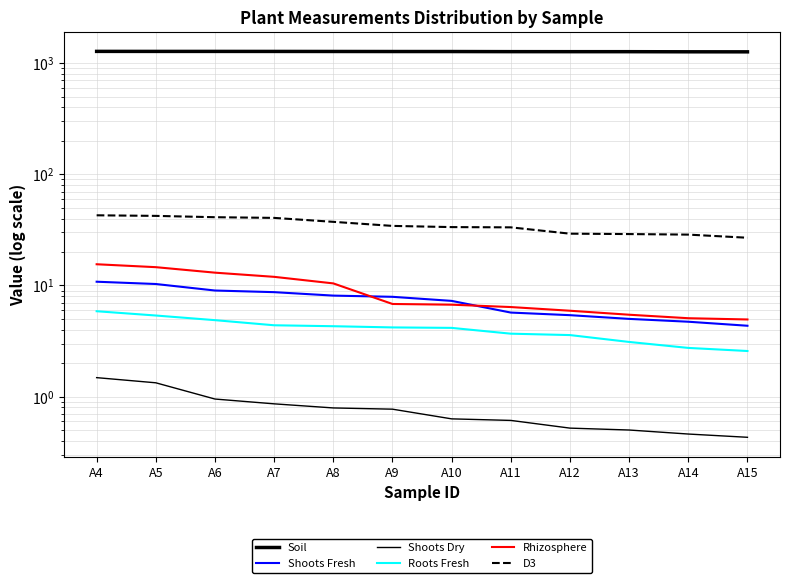

How many data points does each series have?

12